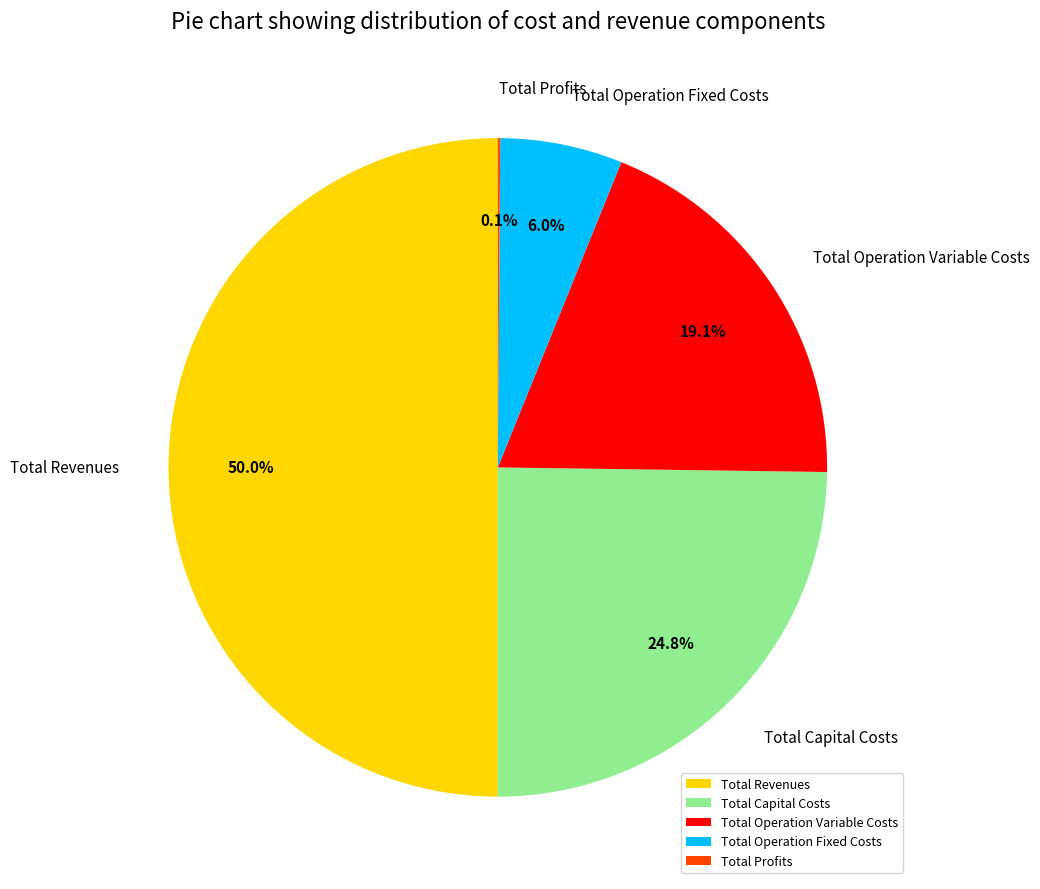

Which slice is the largest?

Total Revenues